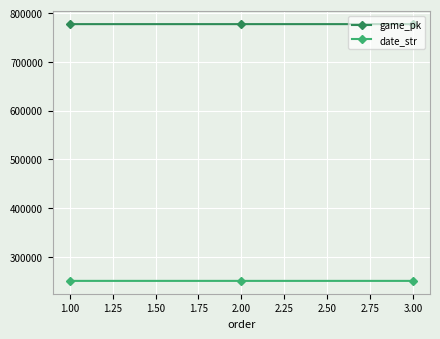

Read the date_str value at 1.00.

250628